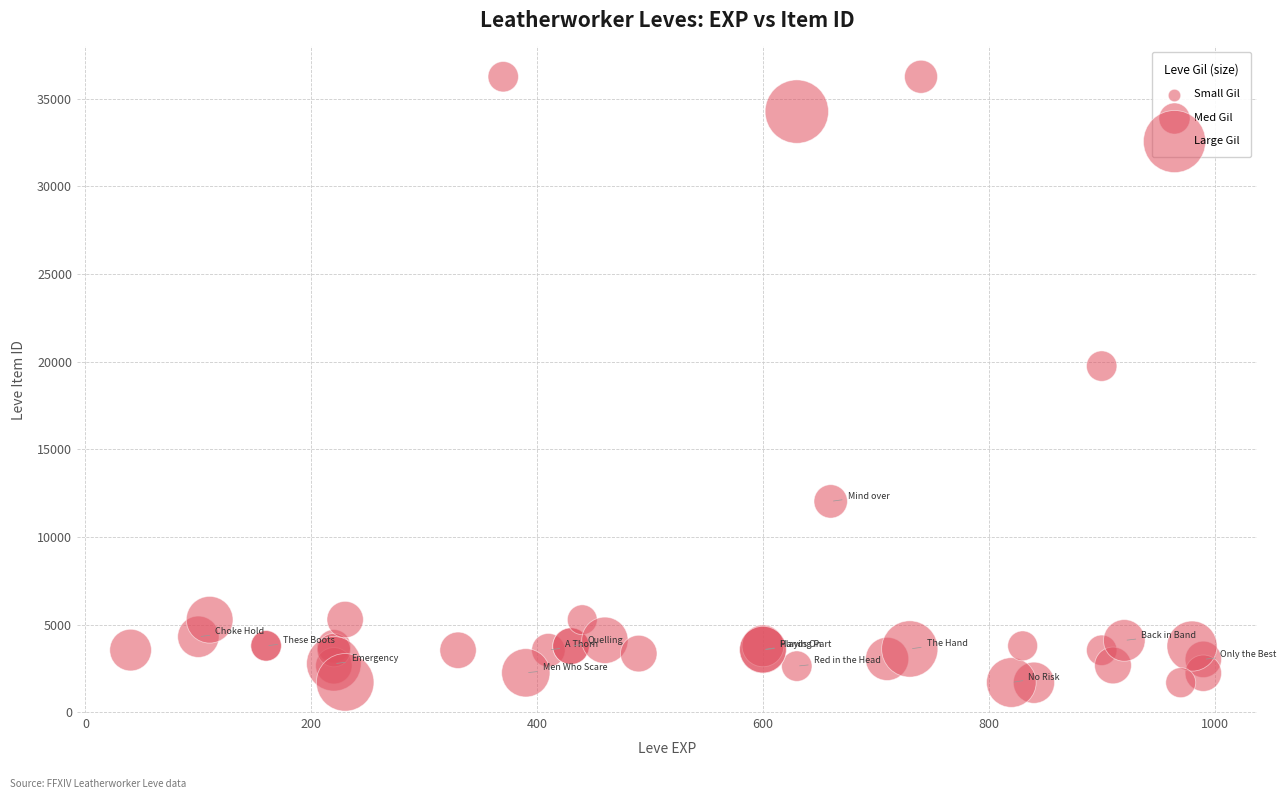

What Y value in the scatter plot is closest to 18967?

19744